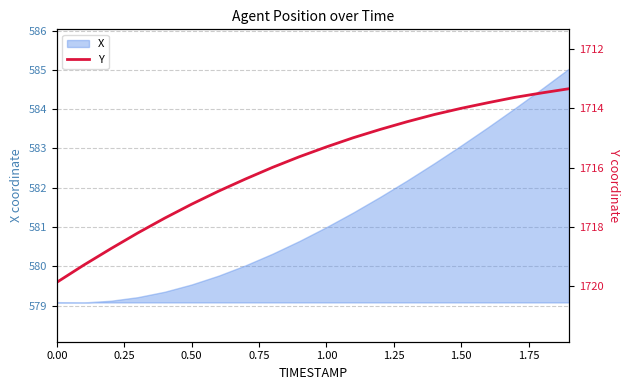

The X series shows 579.1 at 0.00. True or false?

True